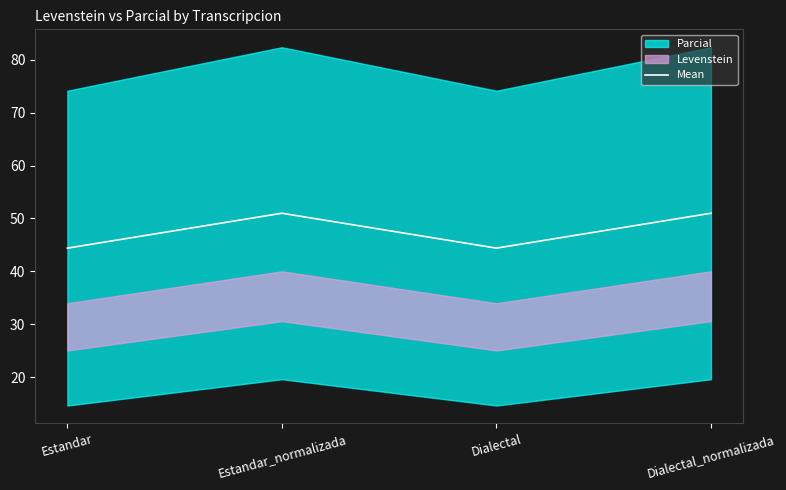

The chart shows a value of 51.0 at Dialectal_normalizada. True or false?

True